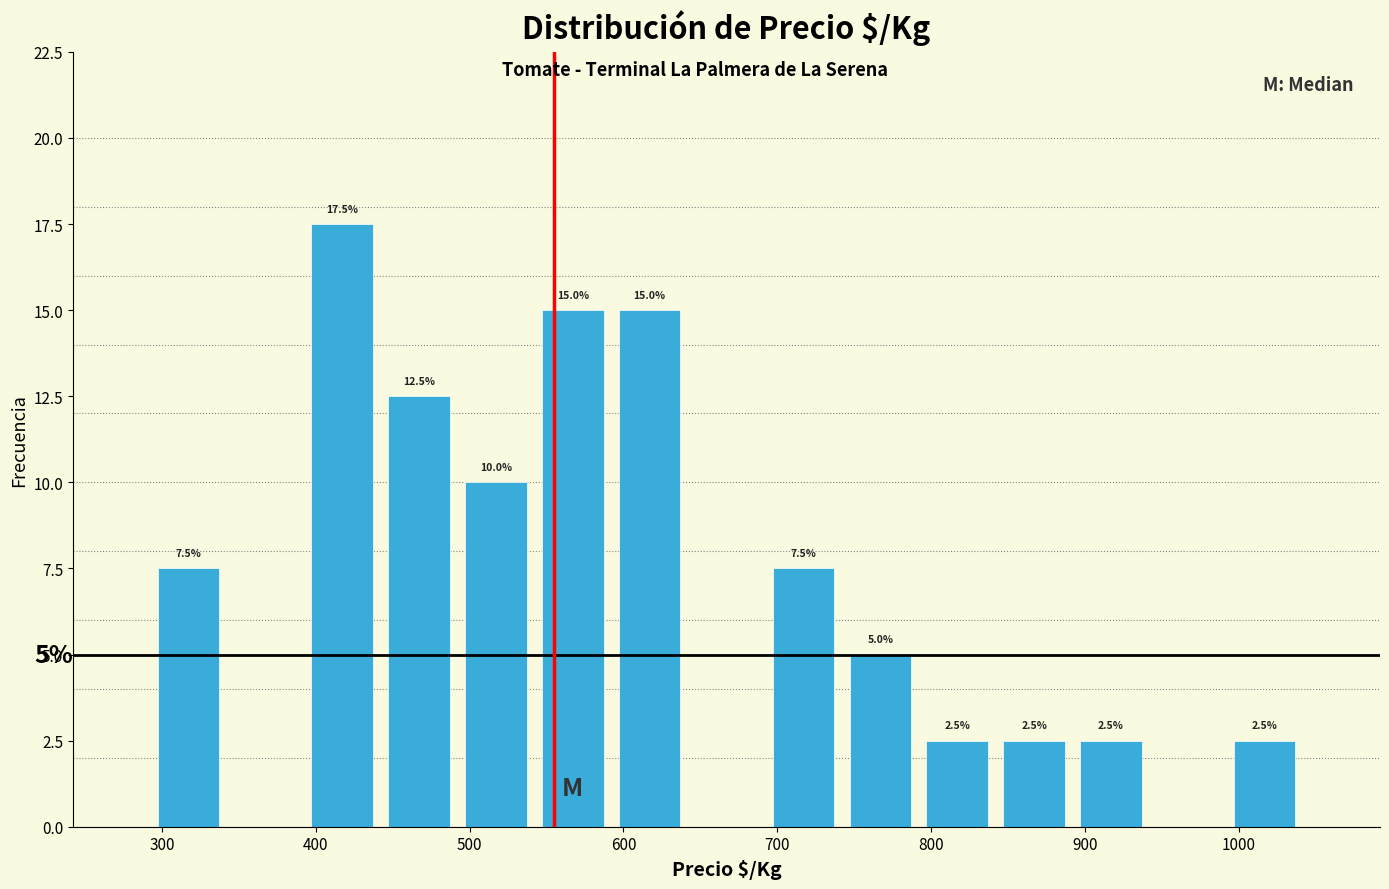

Over which range of the x-axis is the bar tallest?

392 to 442